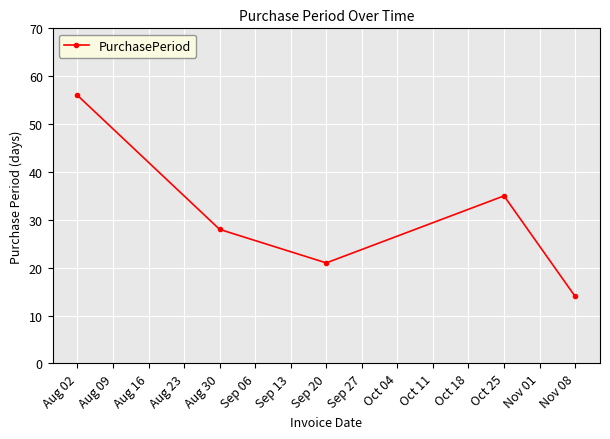

Which has a higher value, Nov 08 or Aug 30?

Aug 30